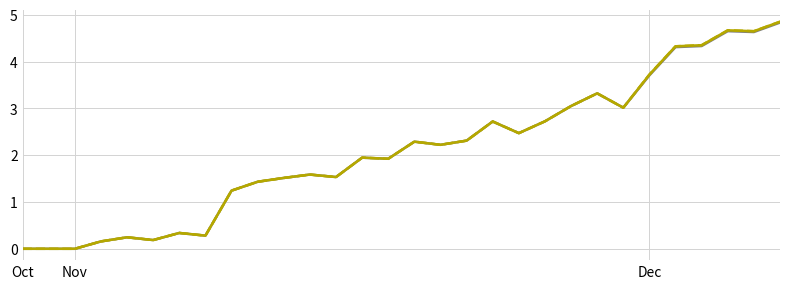

Is this an area chart (filled region under the line)?

No